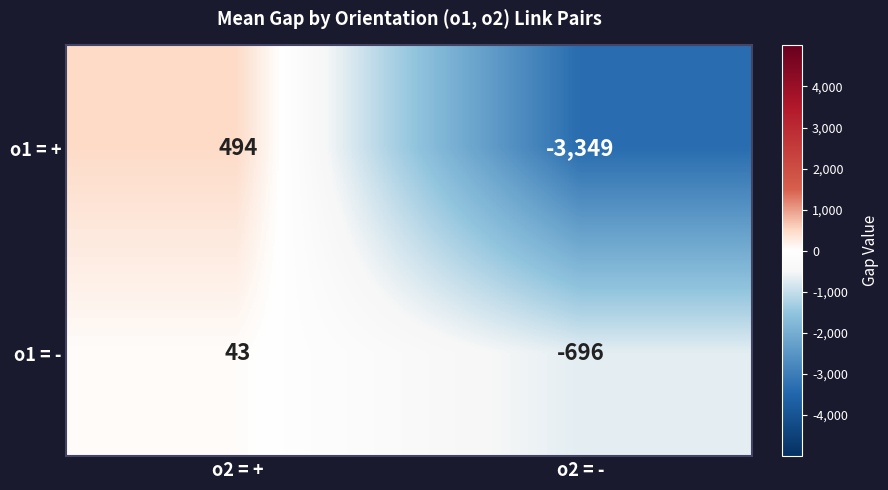

The o1 = - series shows 43 at o2 = +. True or false?

True